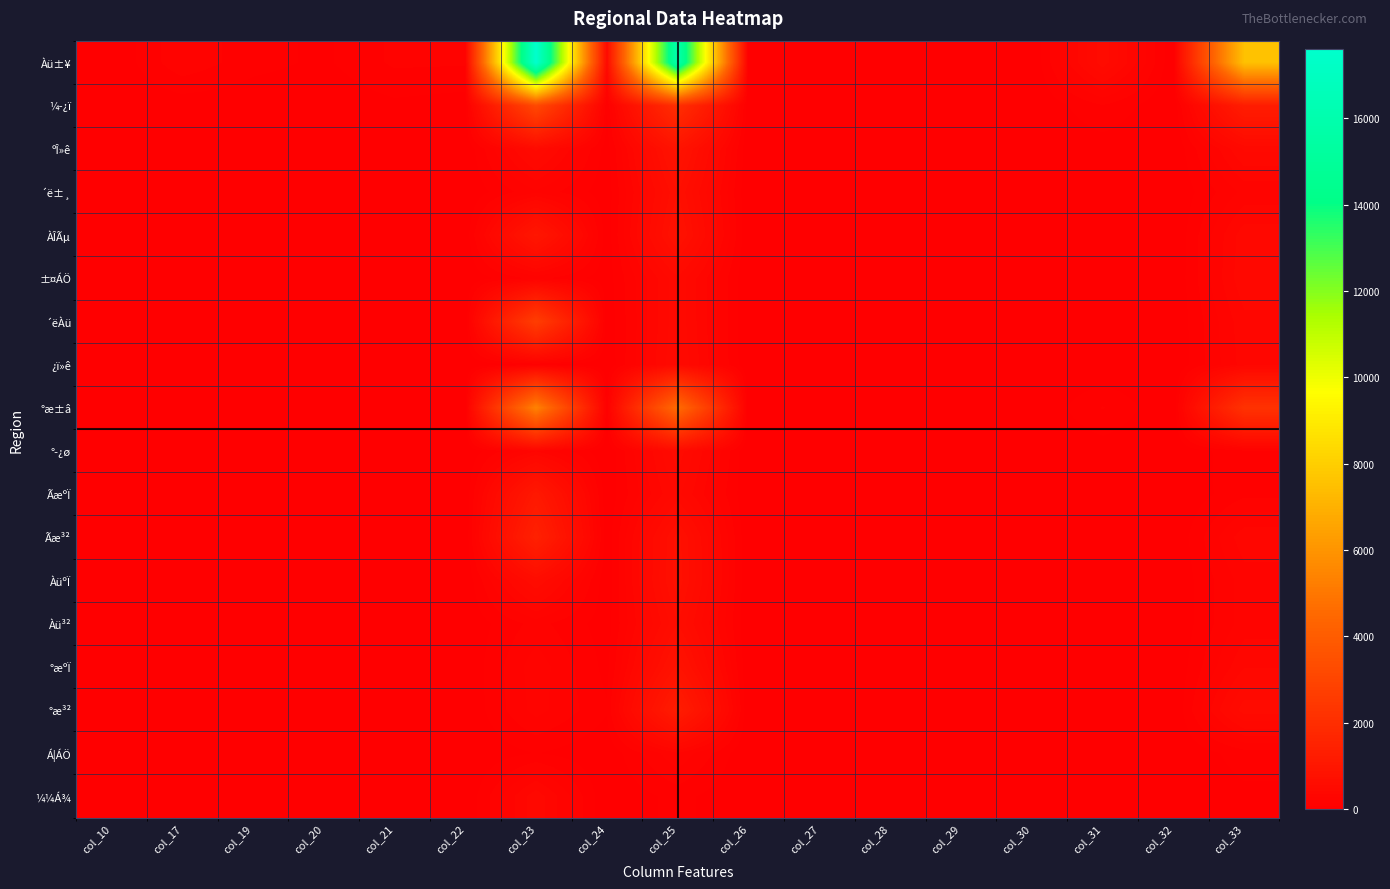

At which category is the sum across all series the highest?

col_23